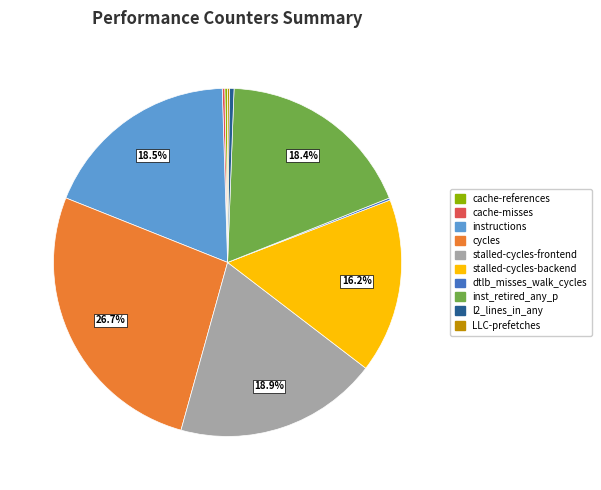

What is the total percentage of cycles and inst_retired_any_p?

45.1%